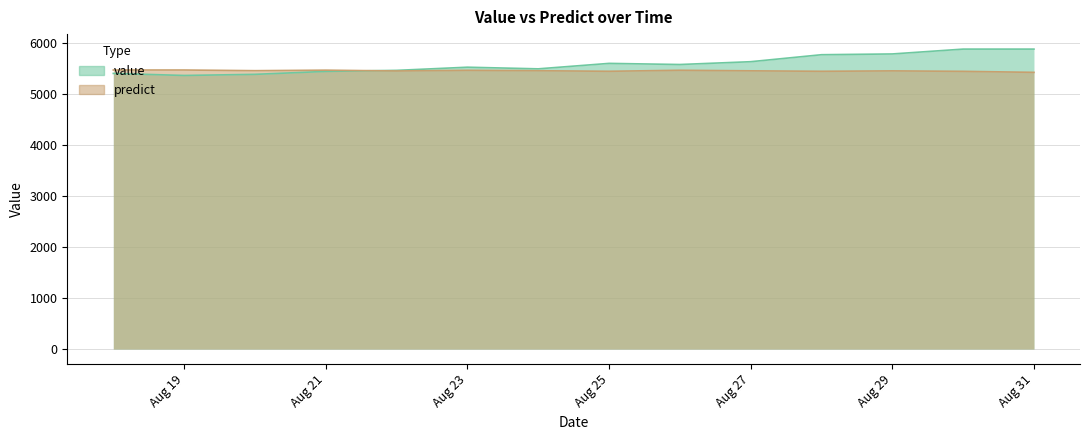

After their last crossing, which series has the higher values: value or predict?

value